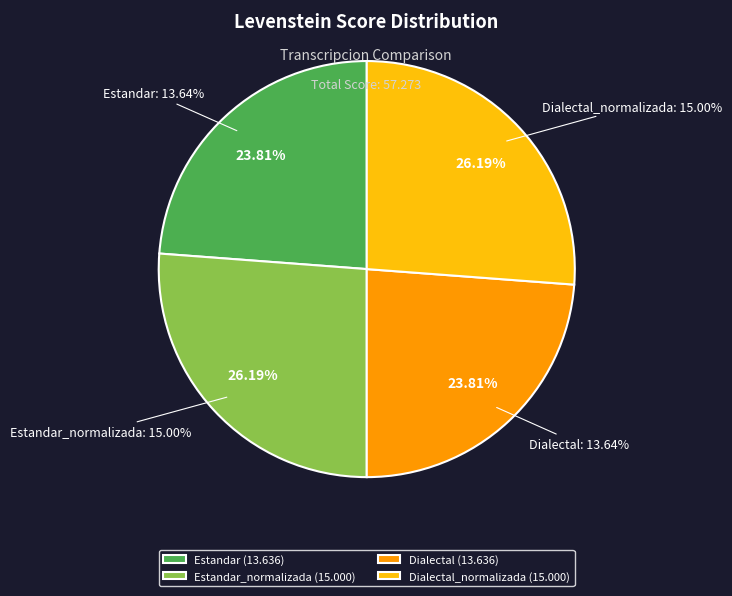

Approximately how many times larger is the value at Estandar compared to Estandar_normalizada?

0.9